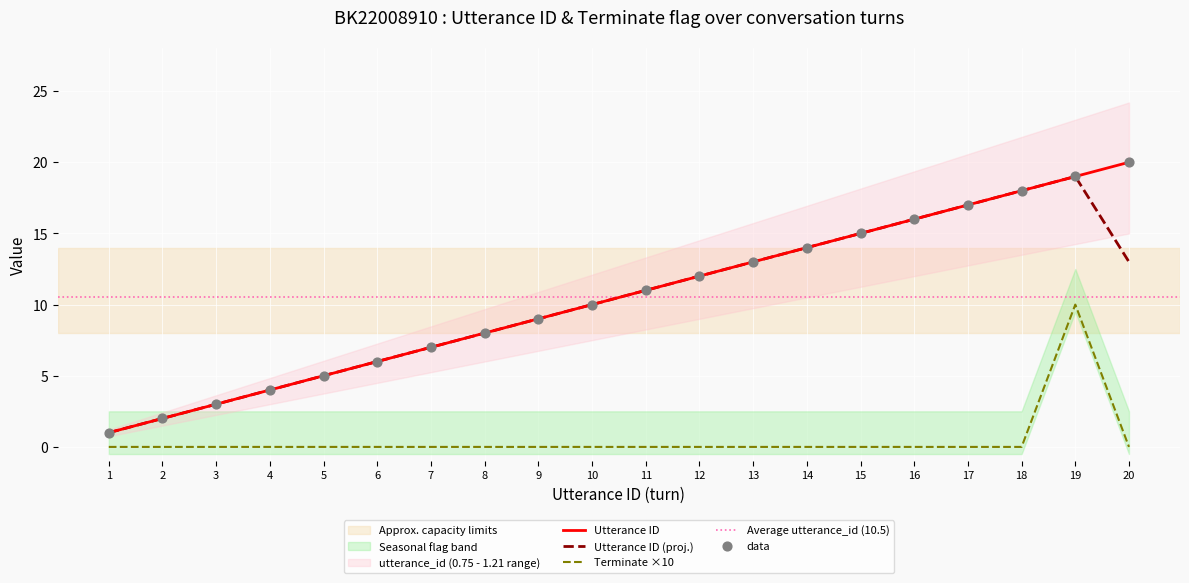

What is the maximum value for Utterance ID (proj.)?

19.0